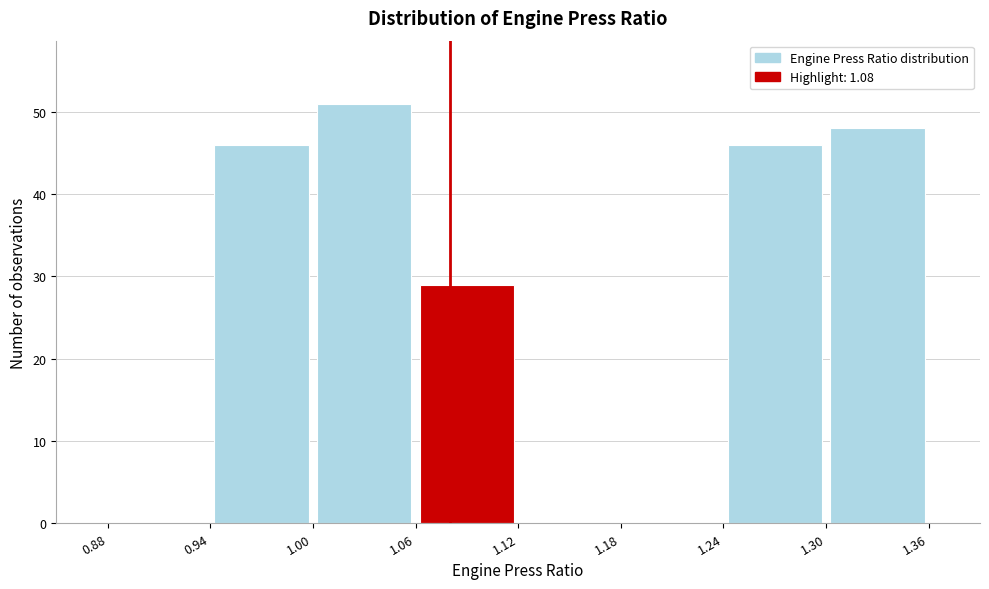

What is the height of the bar covering 1.00 to 1.06 on the x-axis? The values are not printed on the chart, so give them approximately, as read against the axis.

51